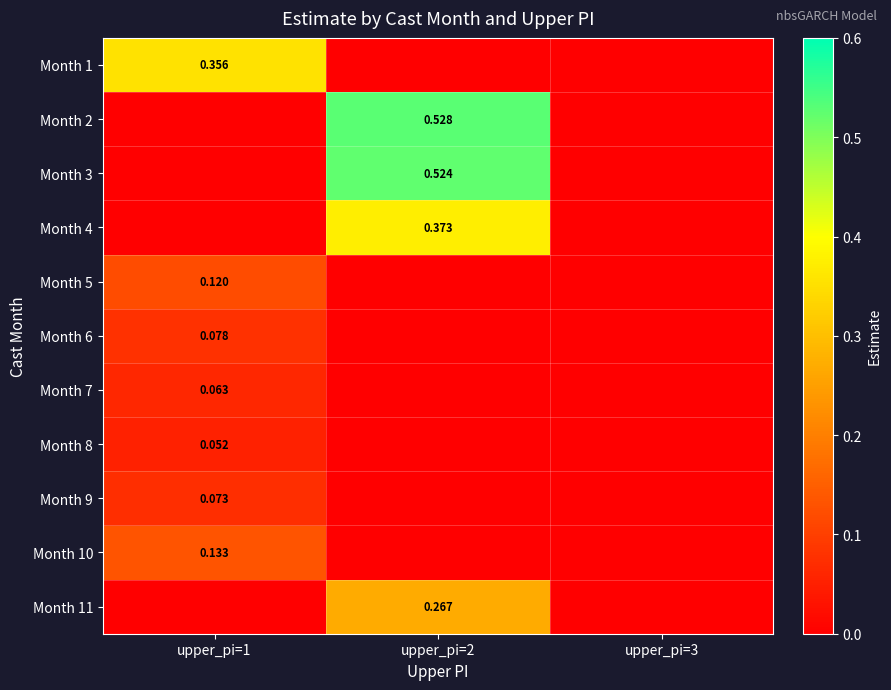

What is the total value across all series at upper_pi=2?

1.7